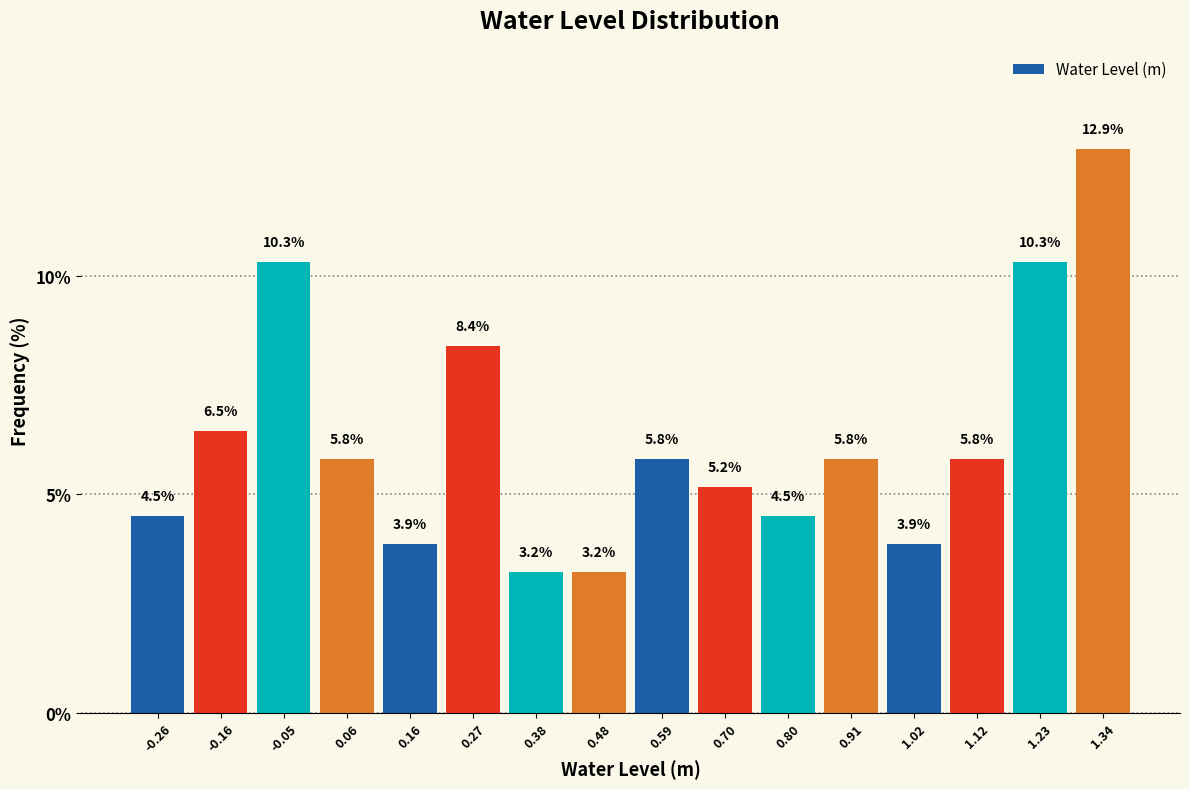

Reading left to right, transcribe this chart: for each bar, give the range it covers on the x-axis and its height. The bar edges are not printed on the chart, so give them approximately, as read against the axis.

-0.32 to -0.22: 4.5
-0.22 to -0.10: 6.5
-0.10 to 0.00: 10.3
0.00 to 0.10: 5.8
0.10 to 0.22: 3.9
0.22 to 0.32: 8.4
0.32 to 0.42: 3.2
0.42 to 0.54: 3.2
0.54 to 0.64: 5.8
0.64 to 0.74: 5.2
0.74 to 0.86: 4.5
0.86 to 0.96: 5.8
0.96 to 1.06: 3.9
1.06 to 1.18: 5.8
1.18 to 1.28: 10.3
1.28 to 1.38: 12.9